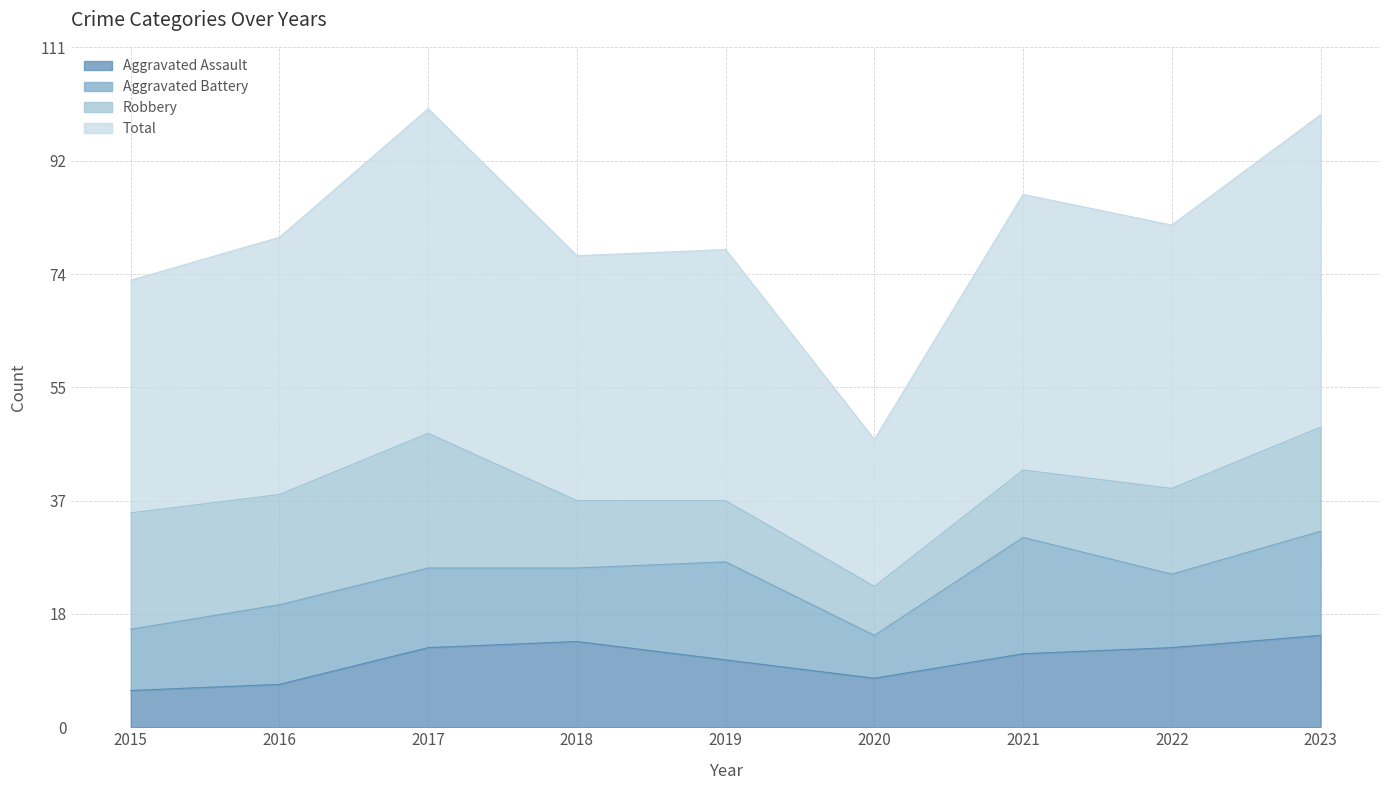

The Aggravated Assault series shows 15 at 2019. True or false?

False